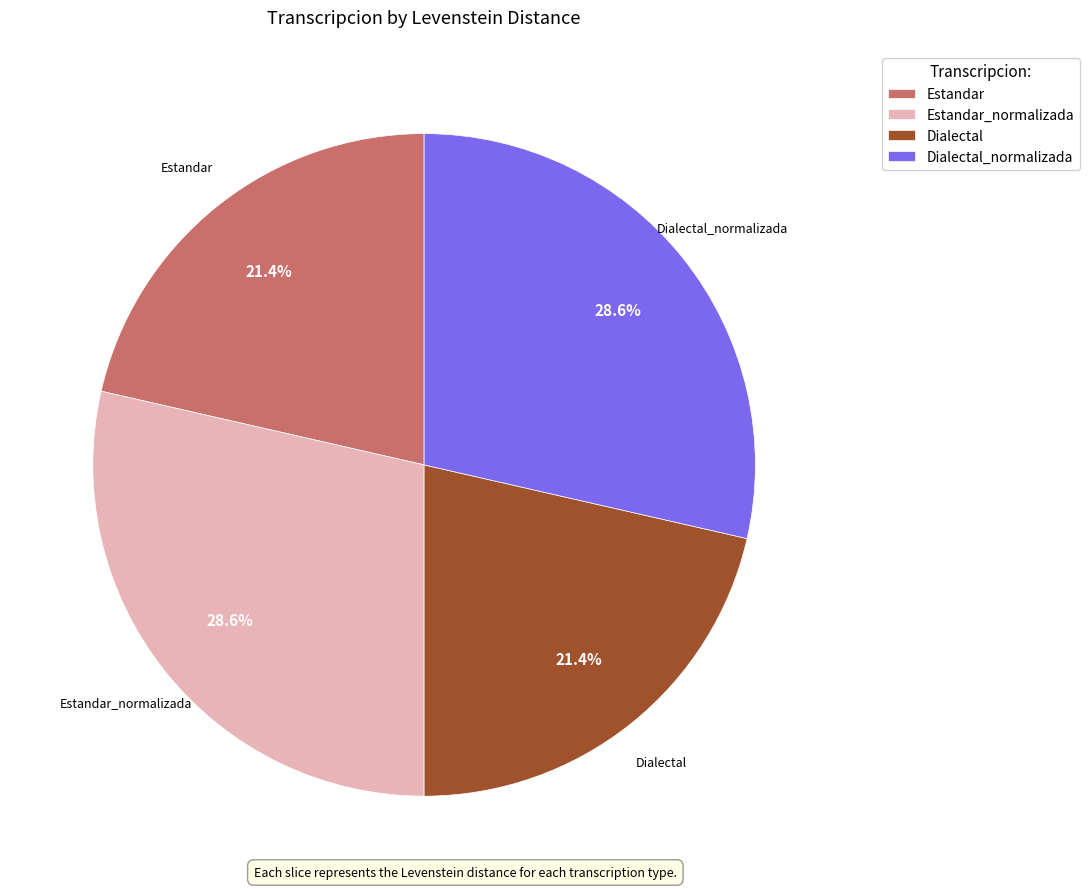

True or false: Estandar accounts for 30% of the total.

False